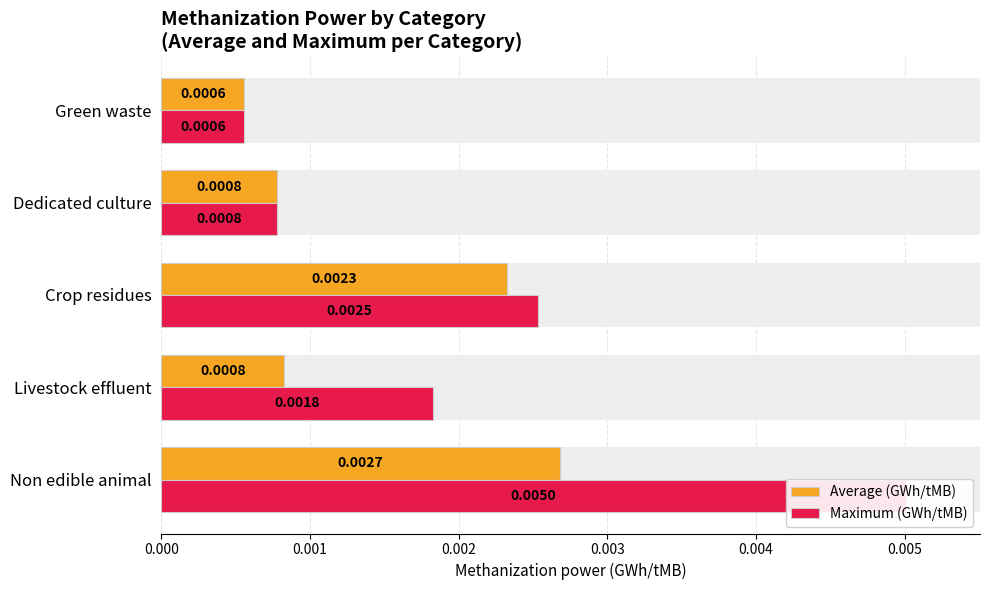

Are the bars grouped side by side (vs. stacked)?

Yes